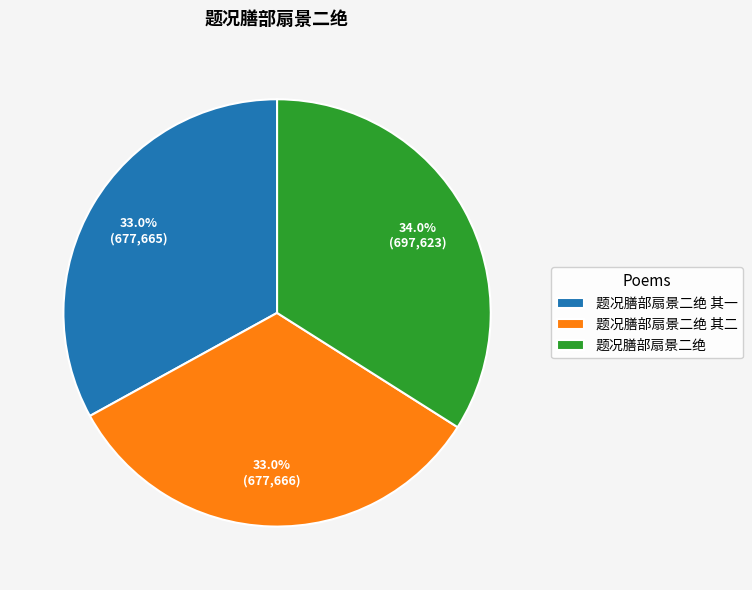

Do 题况膳部扇景二绝 其一 and 题况膳部扇景二绝 其二 together represent more than half of the pie?

Yes